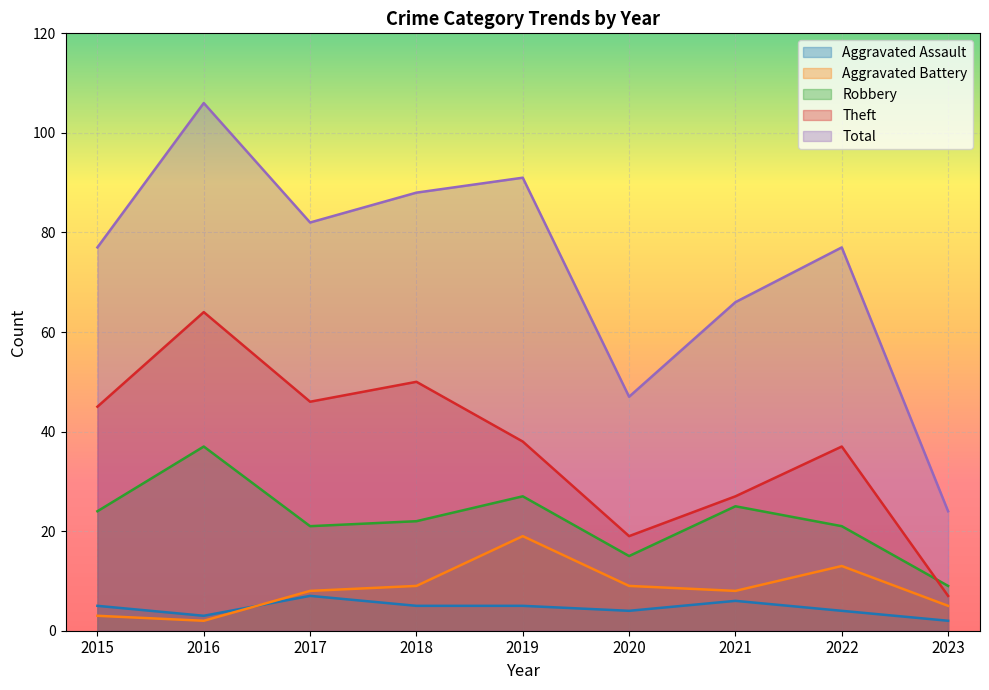

Read the Theft value at 2017.

46